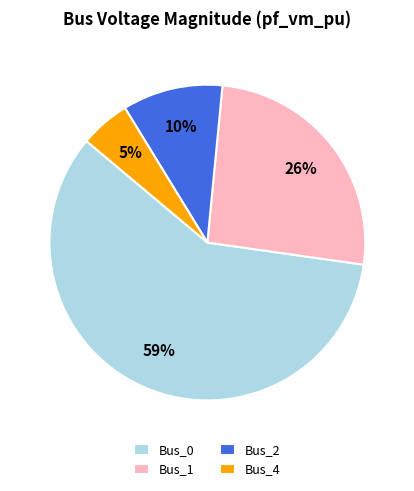

Between Bus_4 and Bus_2, which is larger?

Bus_2